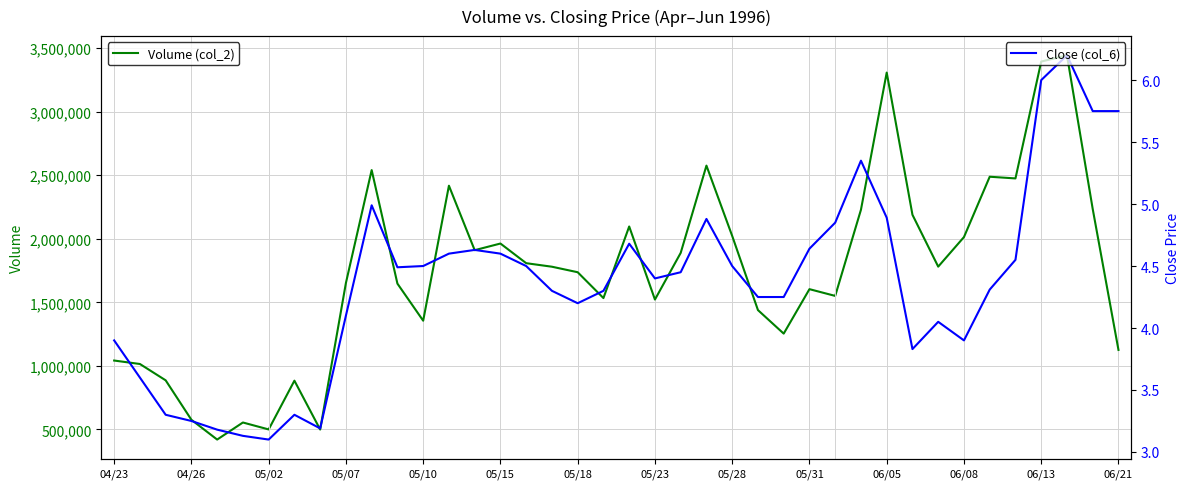

What is the difference between the maximum and minimum values in the Volume (col_2) series?

3022630